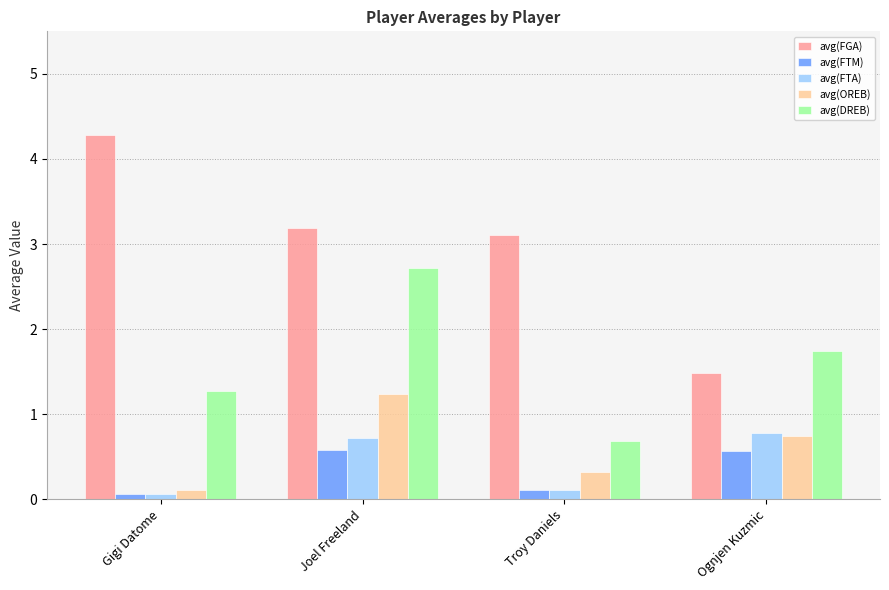

What is the sum of all avg(FTM) values?

1.3